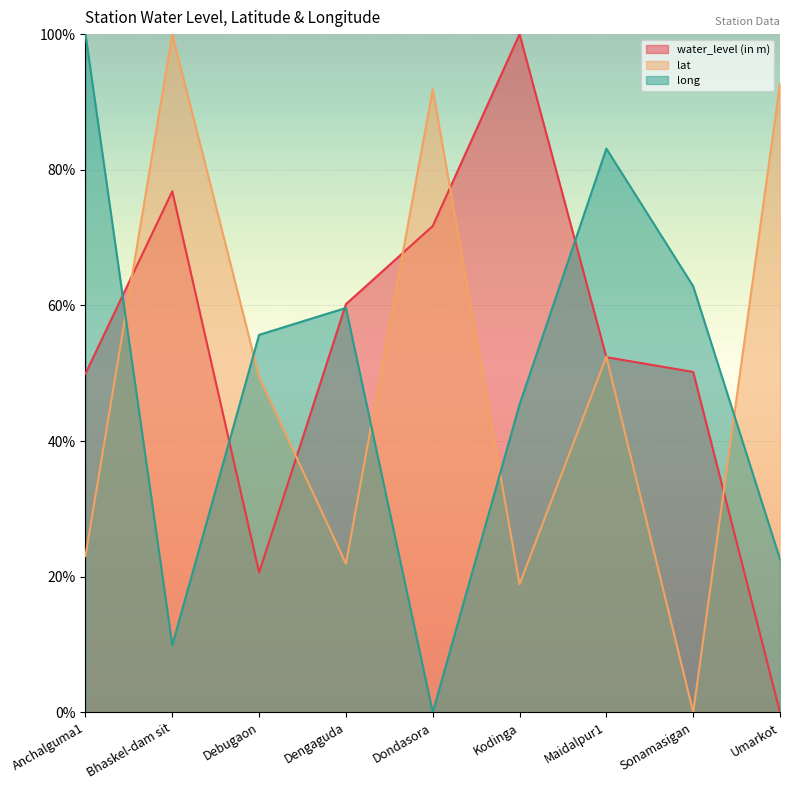

At how many categories does at least one series exceed 15?

9